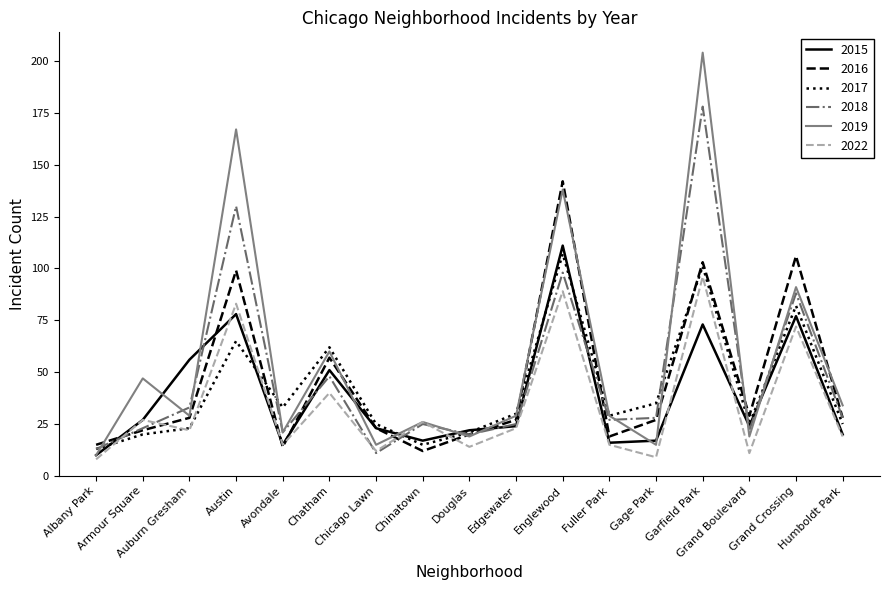

What is the highest value of the 2018 series?

178